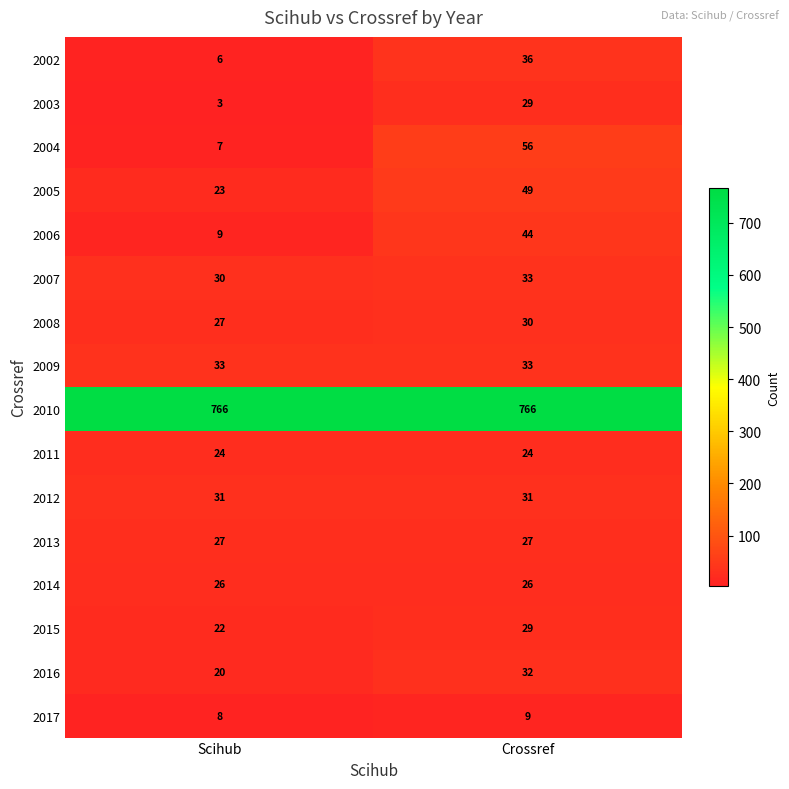

Read the 2017 value at Scihub.

8